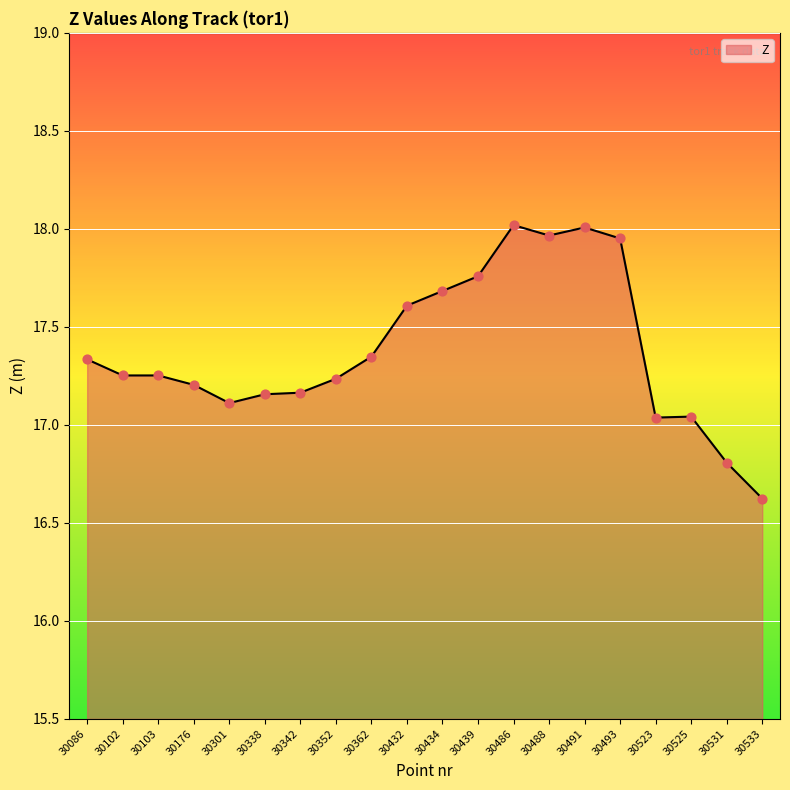

What is the change in value from 30432 to 30531?

-0.8